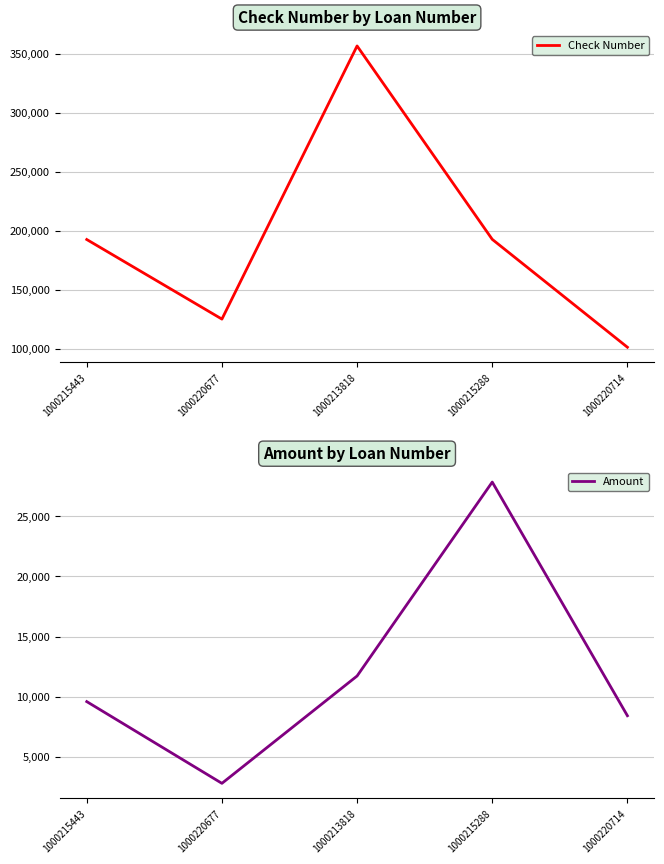

True or false: Amount and Check Number intersect in this chart.

False